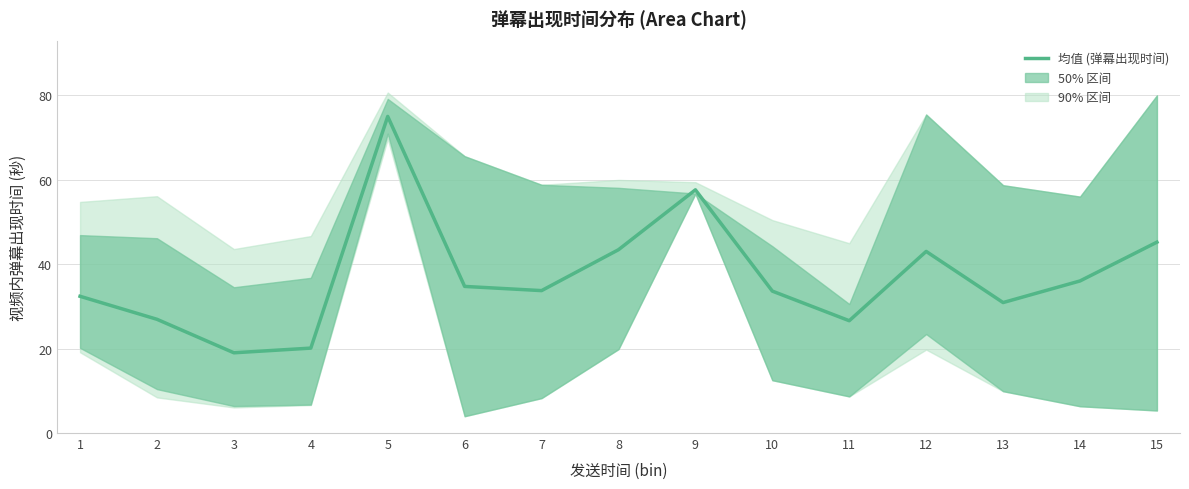

What is the minimum value shown in the chart?

19.0